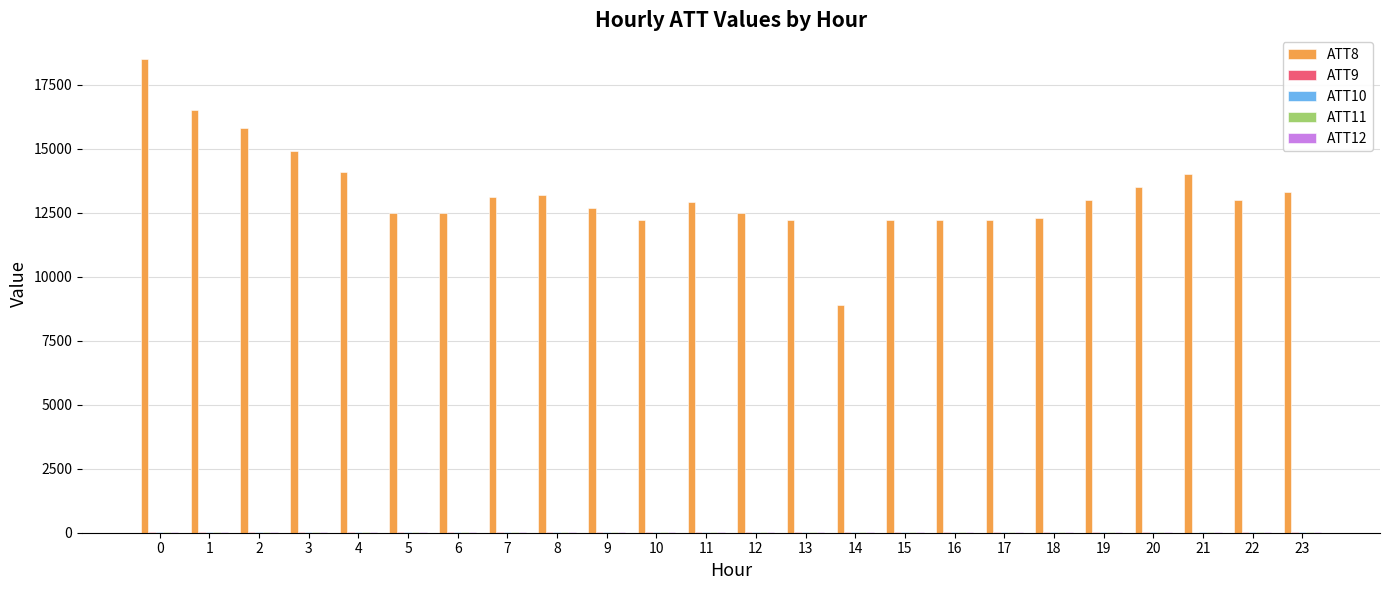

The value of ATT8 at 0 is 5713.2. True or false?

False